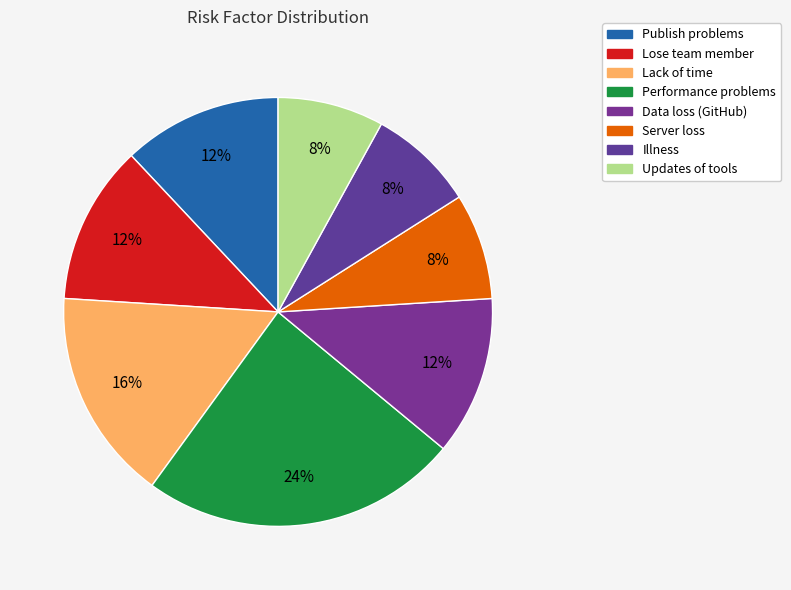

Is there a majority slice in this chart?

No